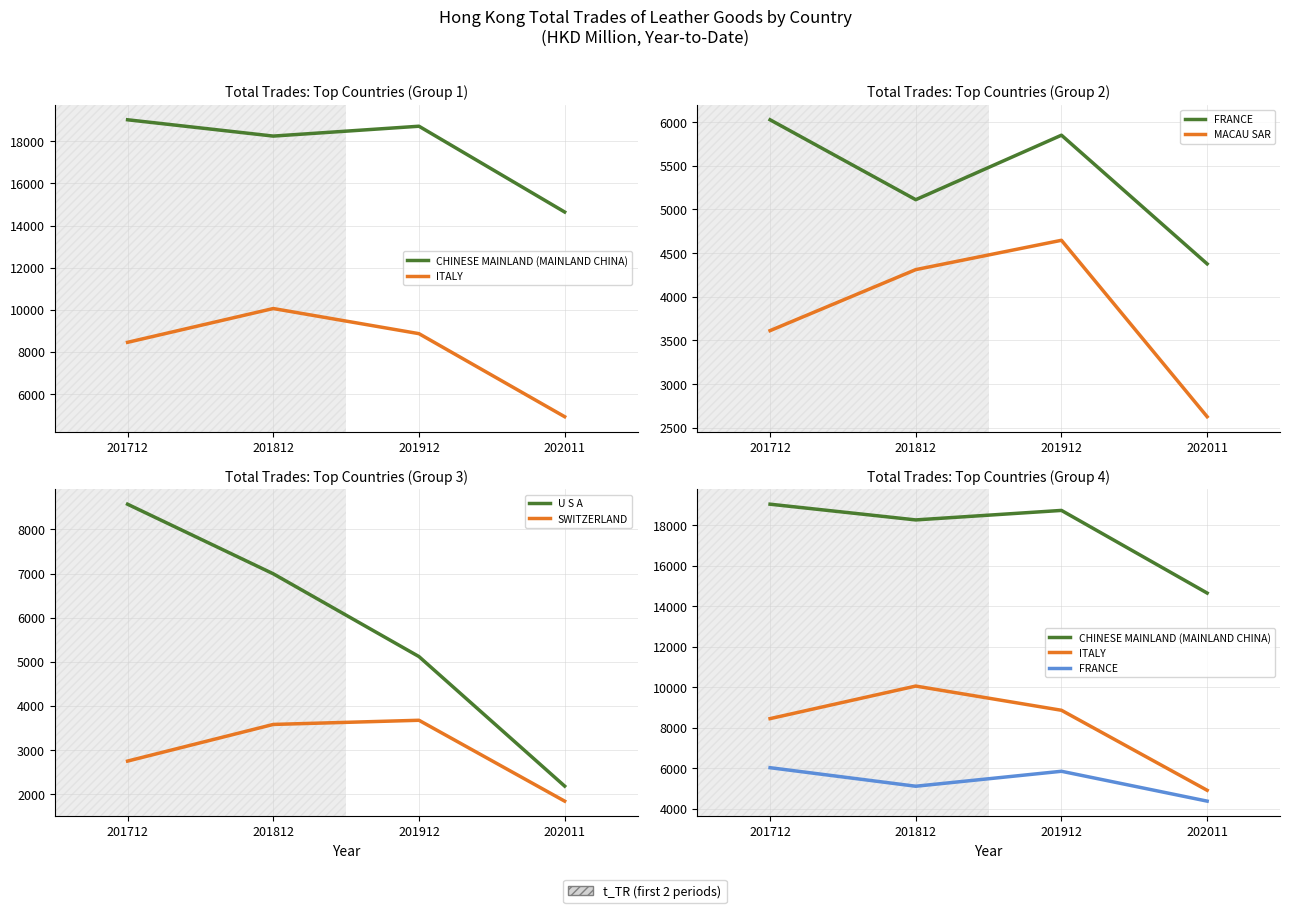

At which label does U S A first exceed 6993?

201712